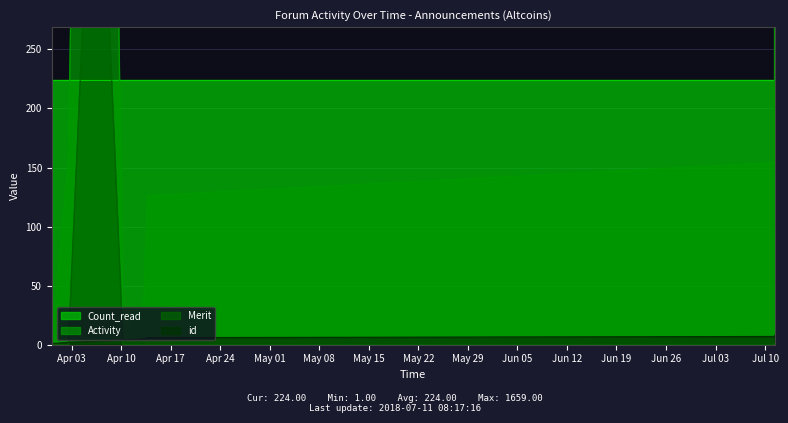

Where does the Activity series first go above 154?

2018-04-06 11:37:49